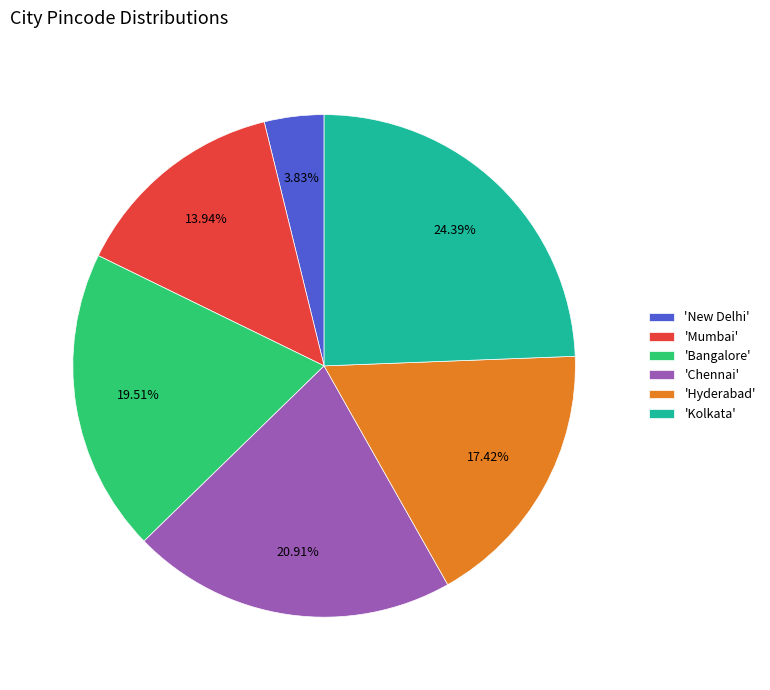

Which has a higher value, 'Kolkata' or 'New Delhi'?

'Kolkata'